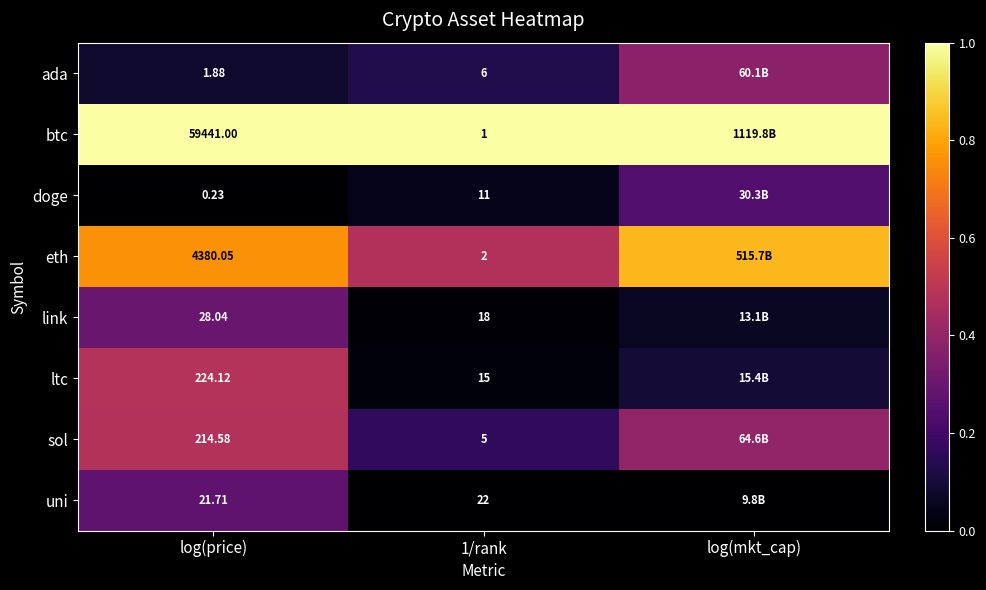

Between log(price) and 1/rank, which series saw the biggest shift?

btc